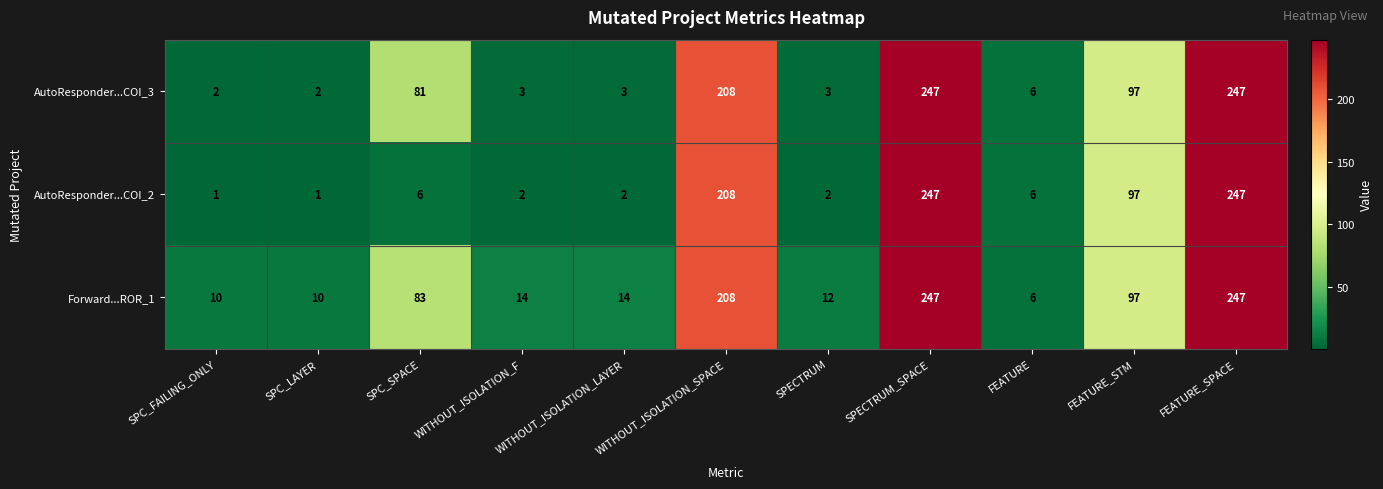

The value of Forward...ROR_1 at FEATURE_SPACE is 247. True or false?

True